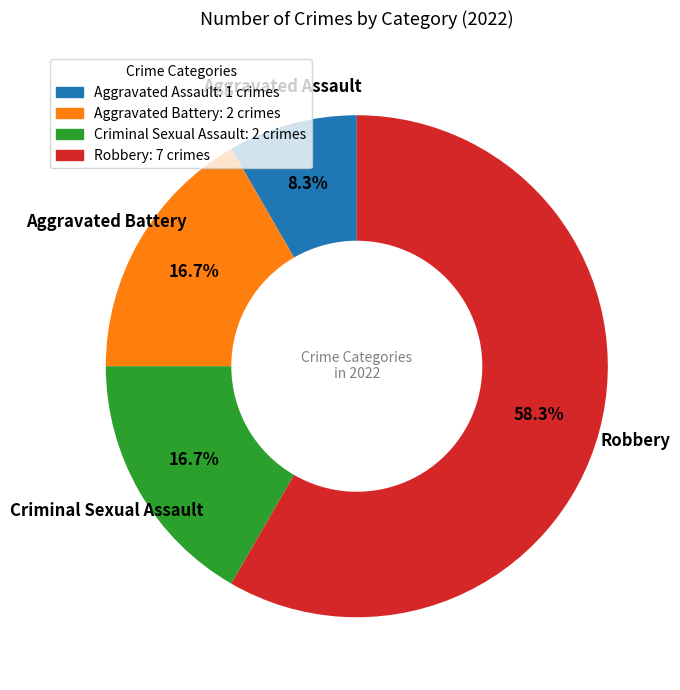

Which slice is the smallest?

Aggravated Assault